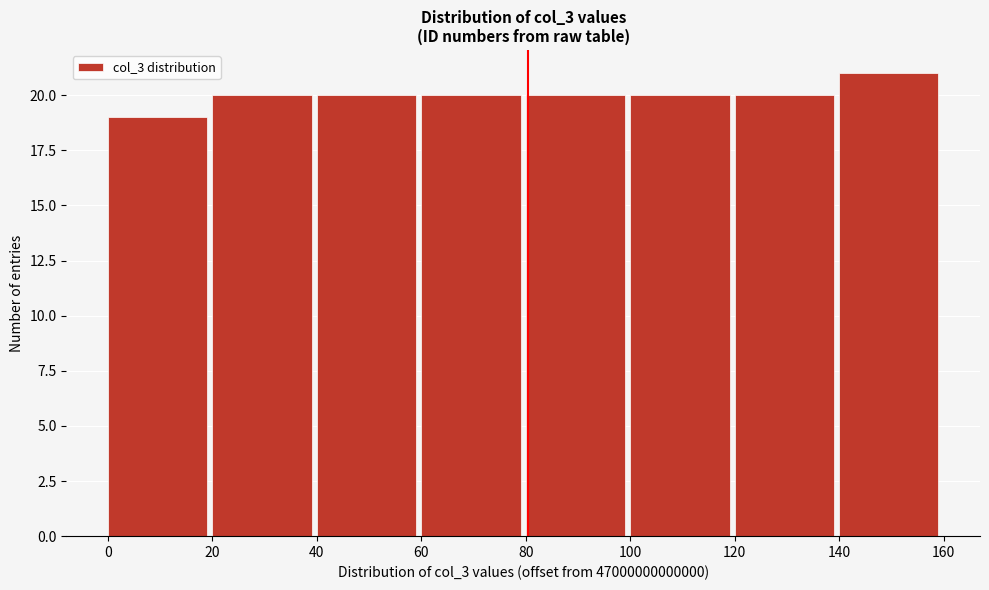

Reading left to right, transcribe this chart: for each bar, give the range it covers on the x-axis and its height. The values are not printed on the chart, so give them approximately, as read against the axis.

0 to 20: 19
20 to 40: 20
40 to 60: 20
60 to 80: 20
80 to 100: 20
100 to 120: 20
120 to 140: 20
140 to 160: 21